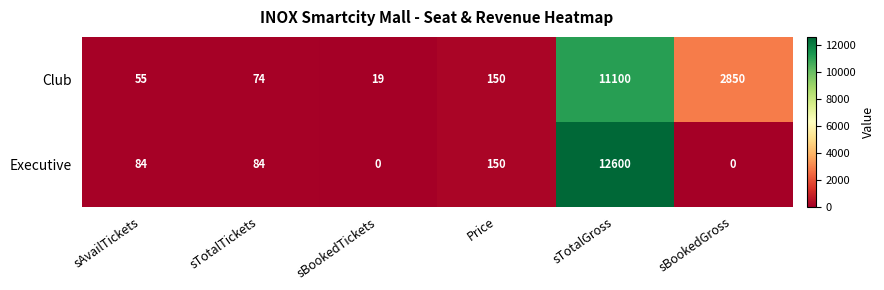

Which series has the largest total across all categories?

Club